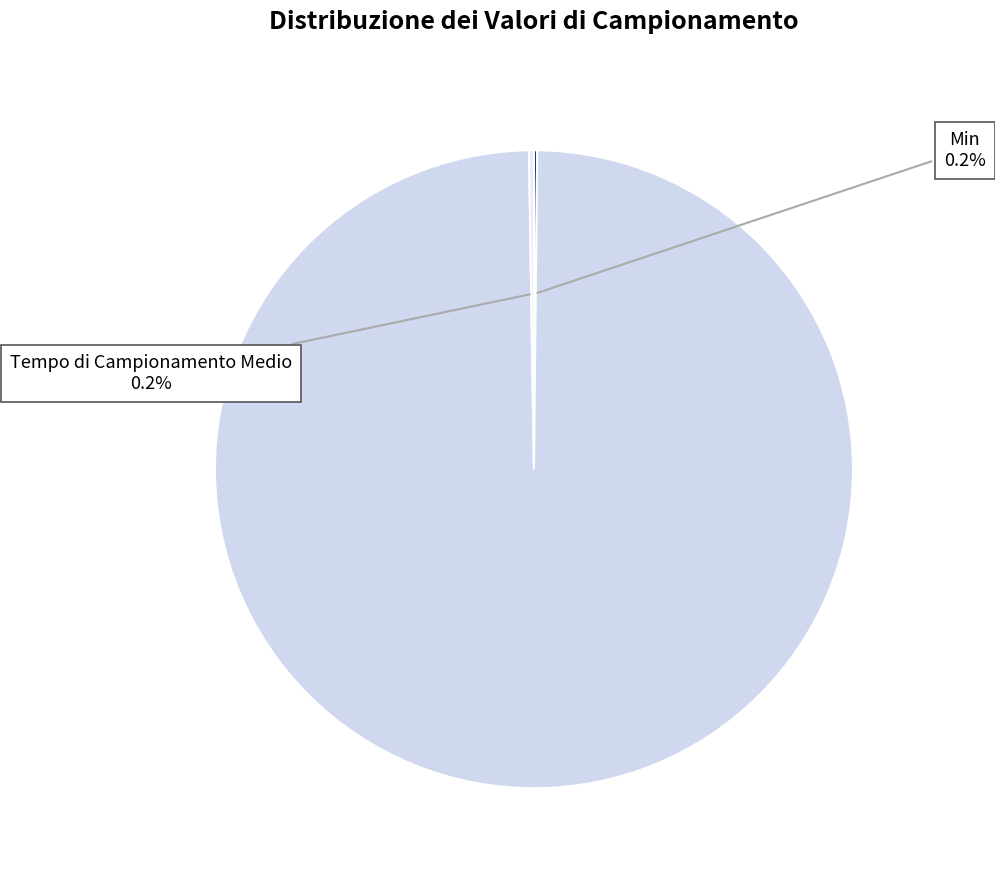

Is there any slice that represents more than half of the pie?

Yes